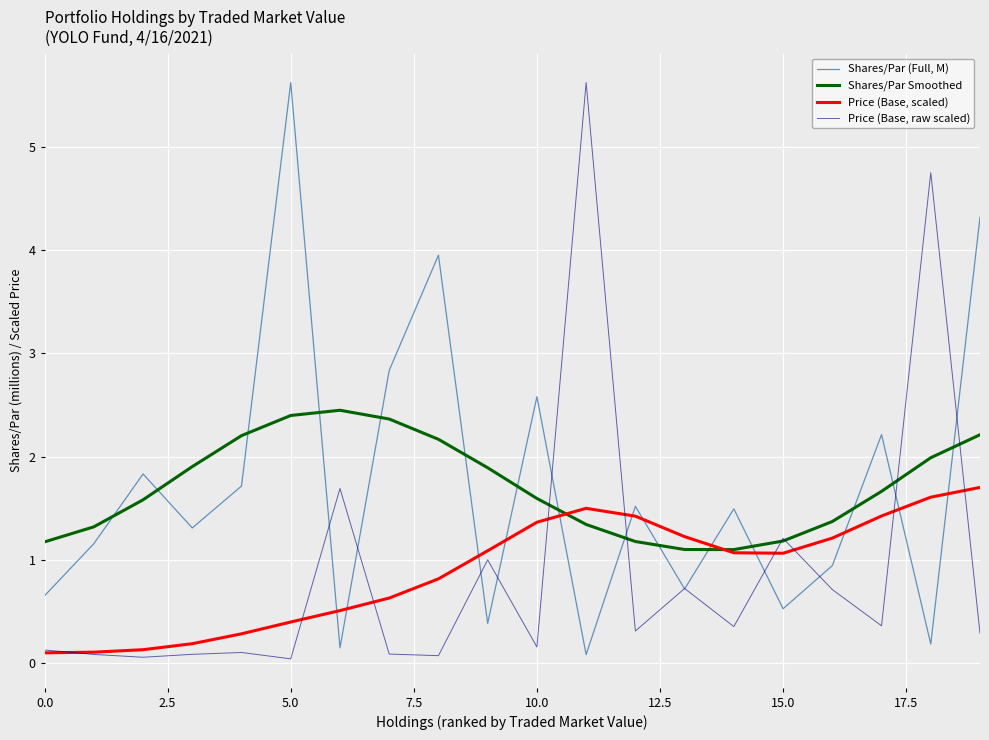

What is the highest value of the Price (Base, raw scaled) series?

5.6